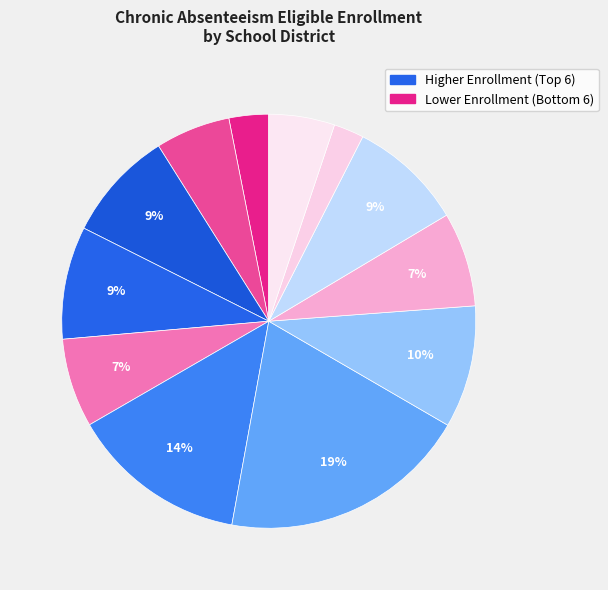

Which category has the smallest portion of the pie?

Tuolumne County Superintendent